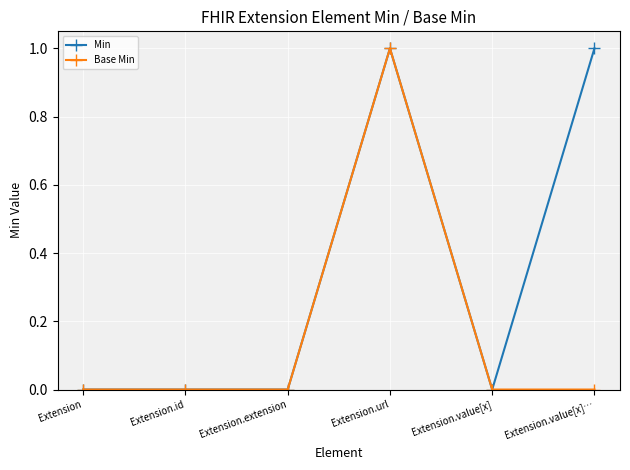

What position from the right is Extension.value[x]…?

1